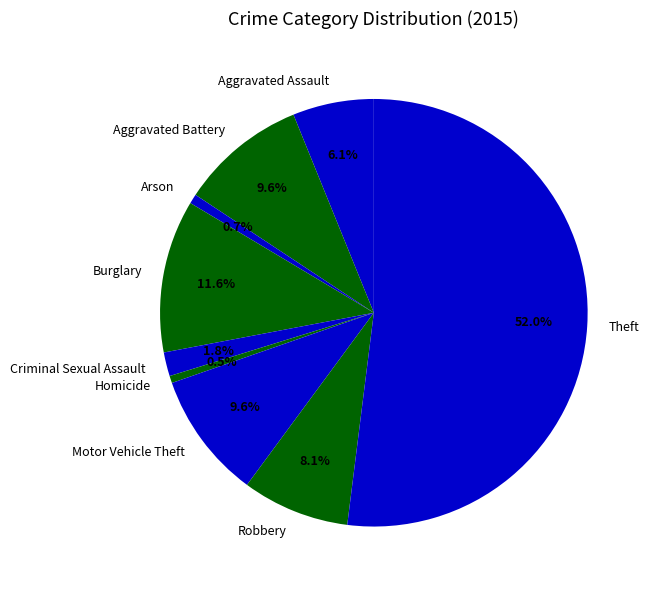

The Robbery slice represents 1% of the pie. True or false?

False